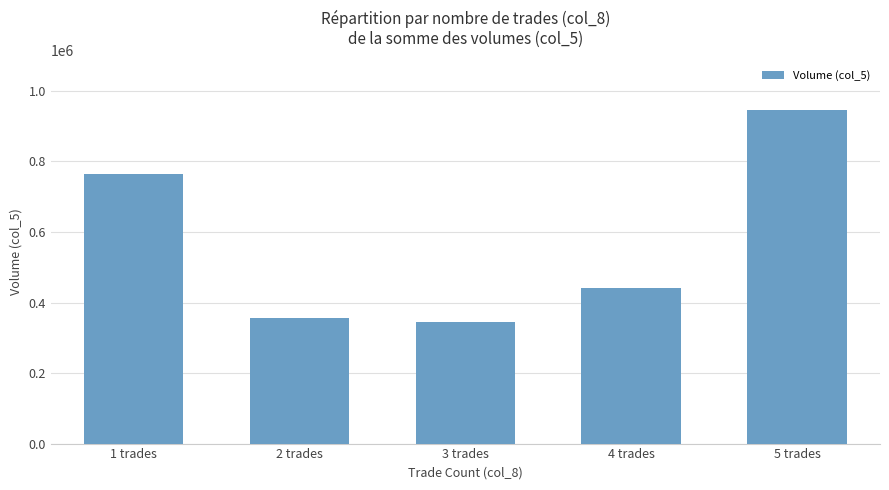

What is the change in value from 1 trades to 3 trades?

-420000